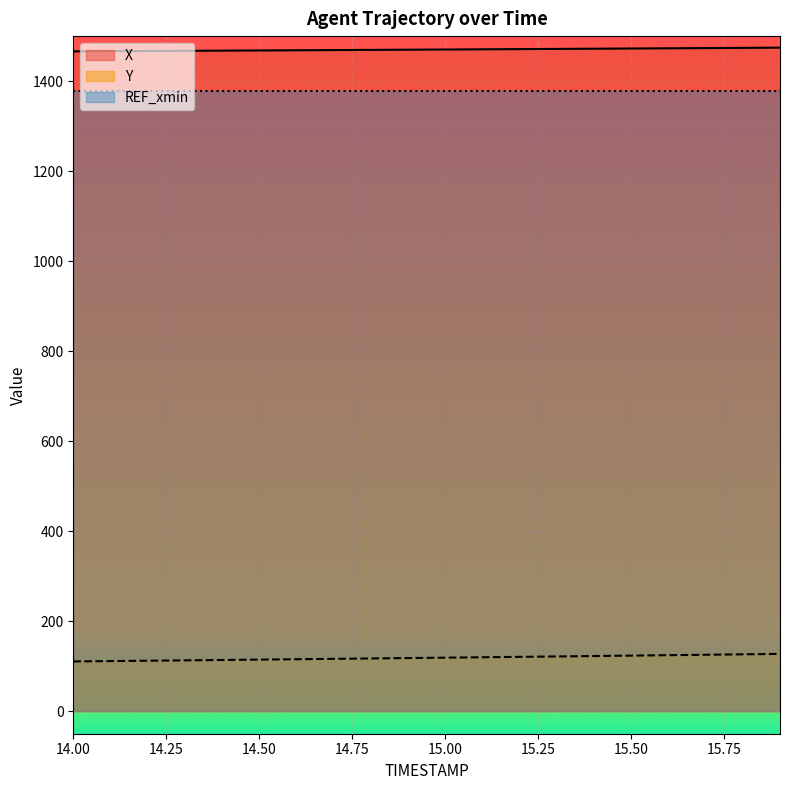

Does the chart display data point markers on the line(s)?

No